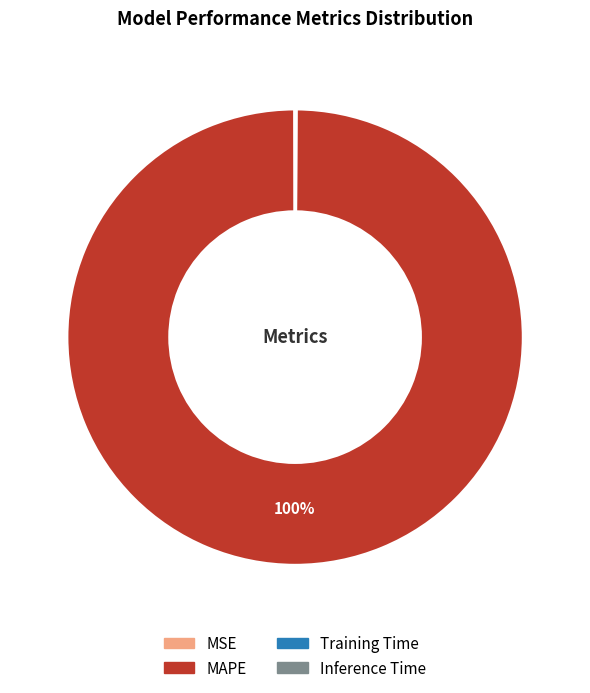

True or false: MAPE accounts for 100% of the total.

True